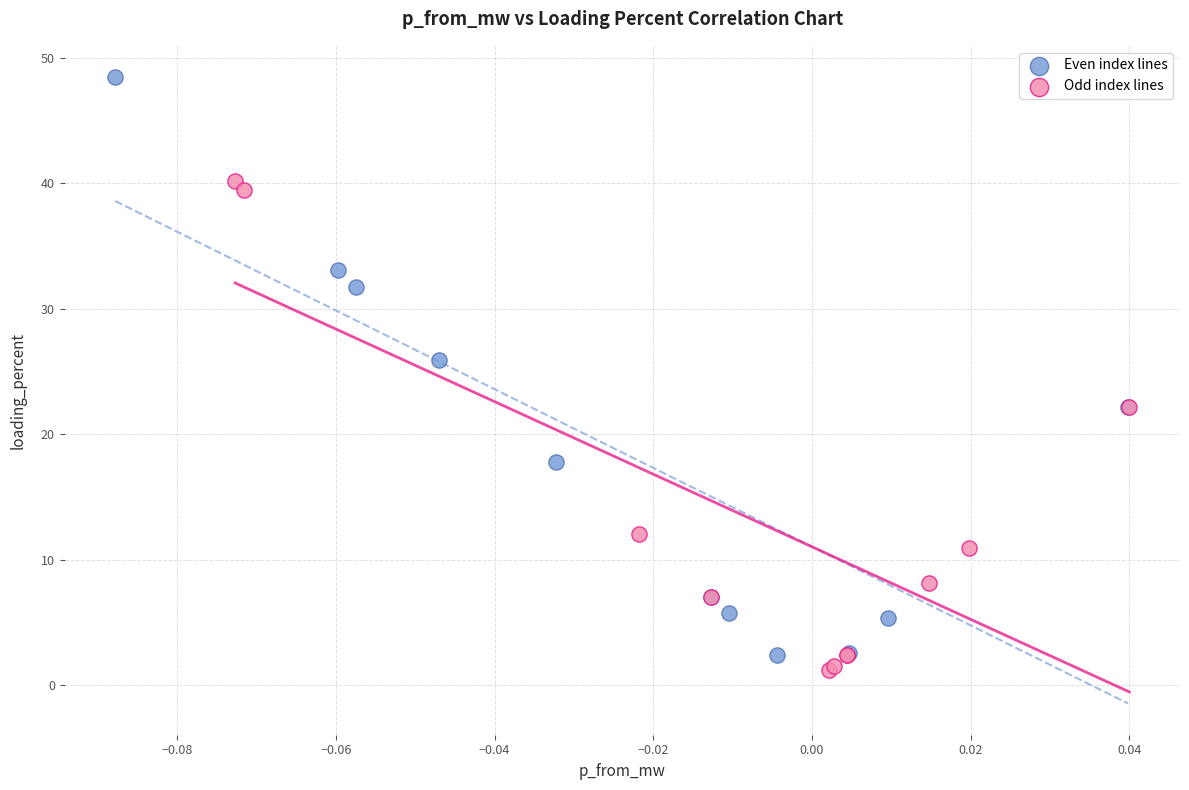

Which series has the widest spread of Y values?

Even index lines